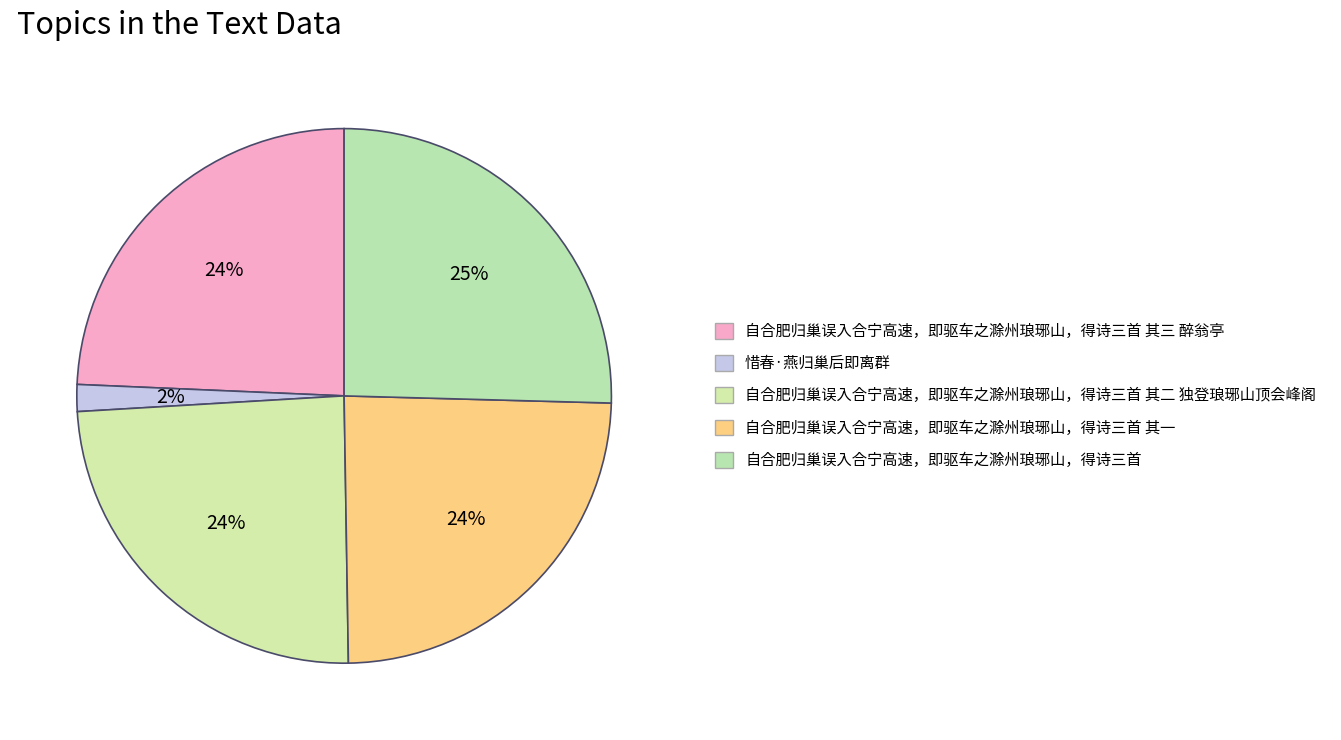

Which slice is the smallest?

惜春·燕归巢后即离群